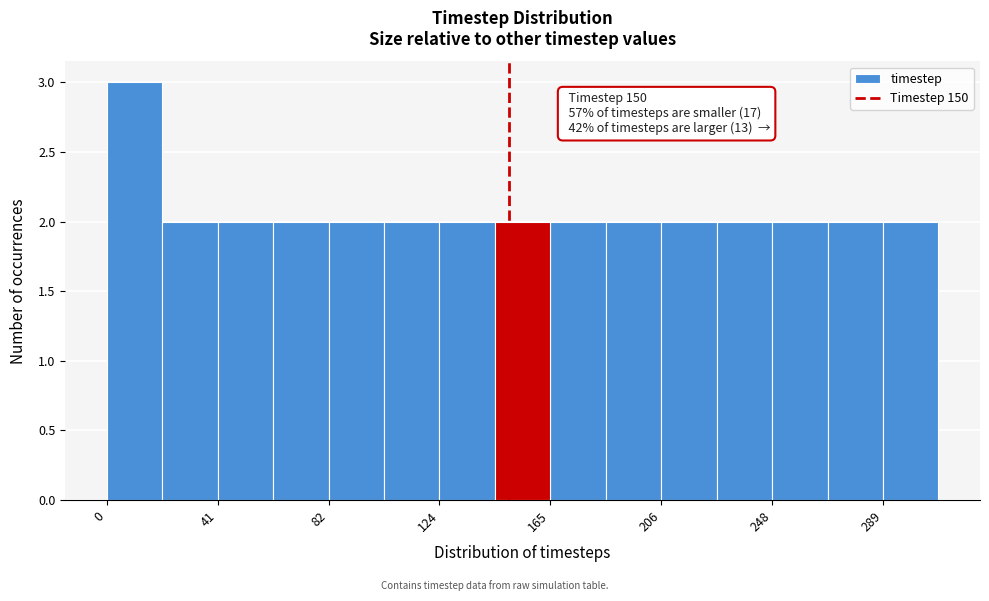

Which range on the x-axis has the tallest bar?

0 to 20